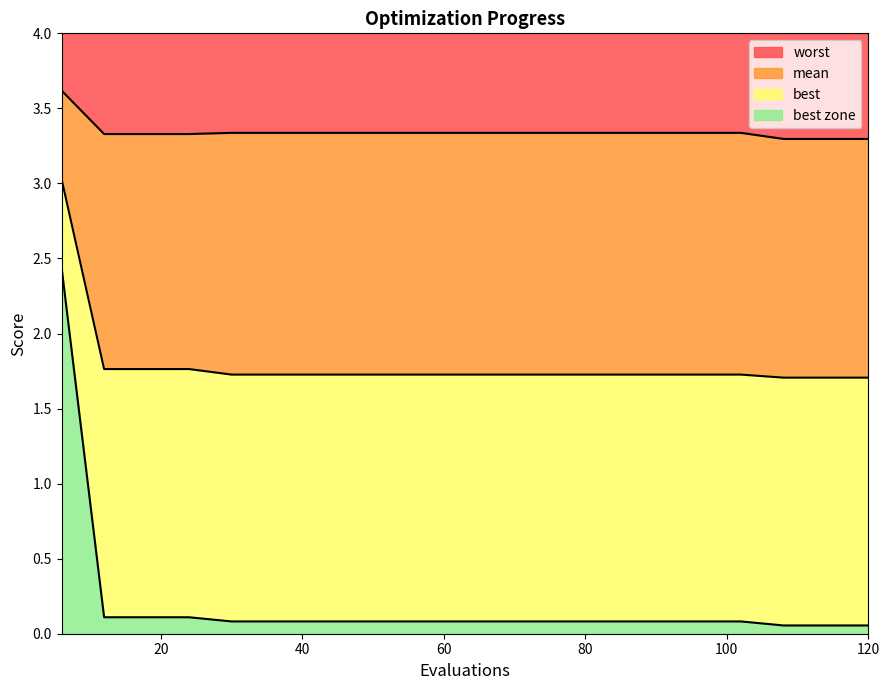

True or false: worst has more than 0 points higher than both neighbors.

False